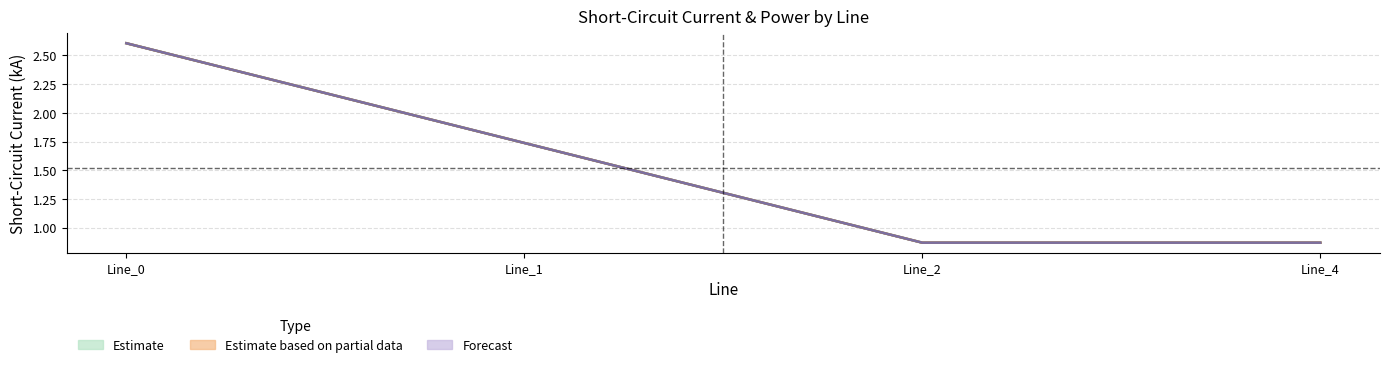

True or false: pf_ikss_c_from_ka and pf_ikss_b_from_ka intersect in this chart.

False